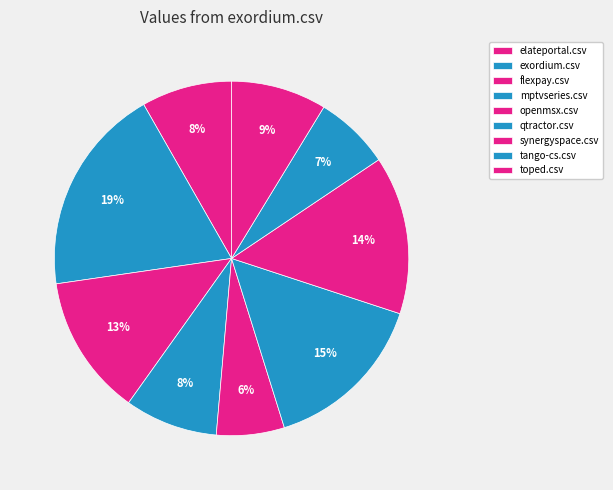

Count the number of slices in the pie.

9